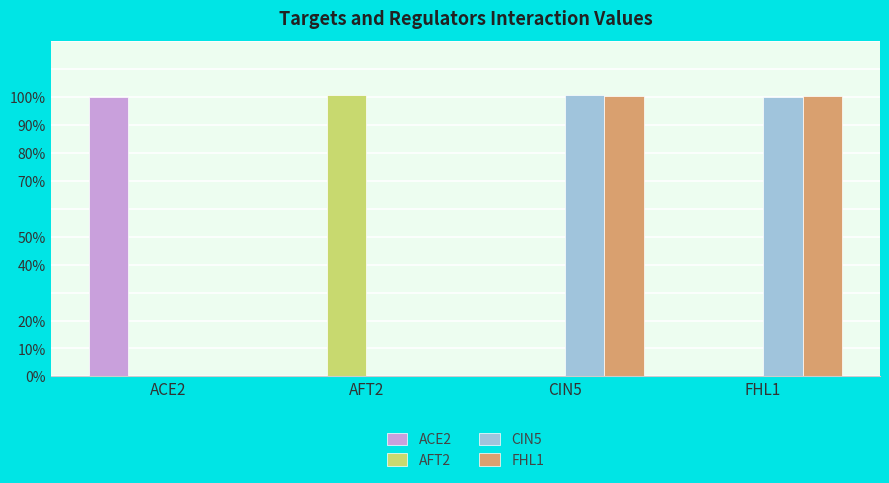

Are the bars horizontal?

No